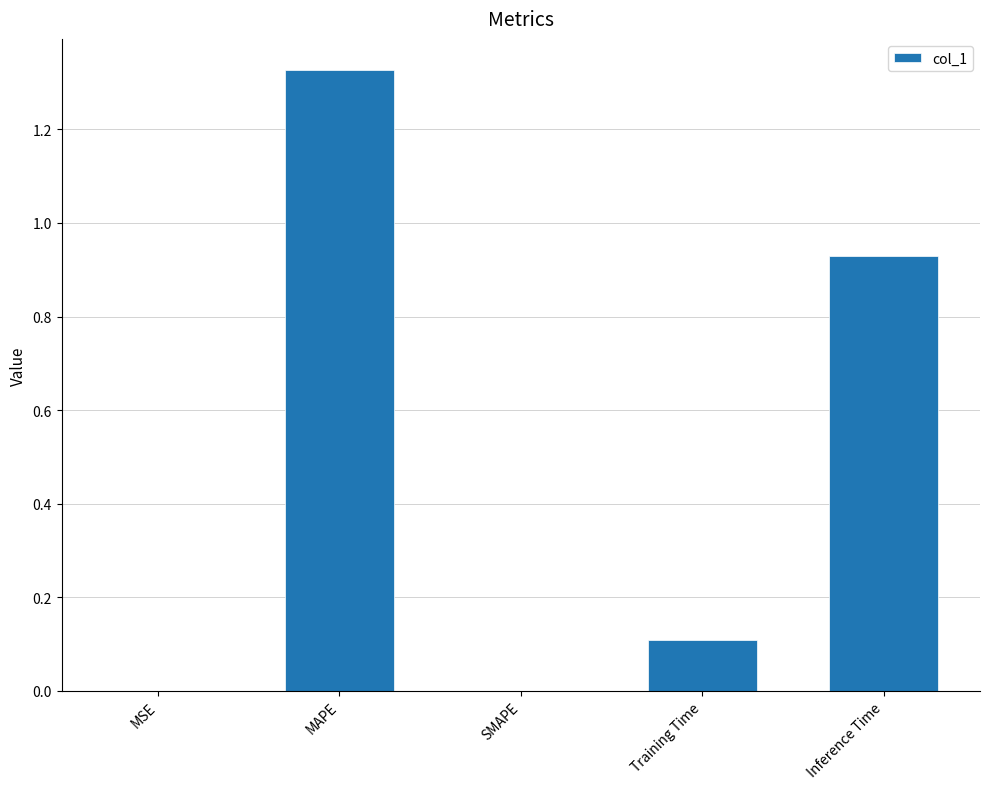

What is the sum of all values?

2.4